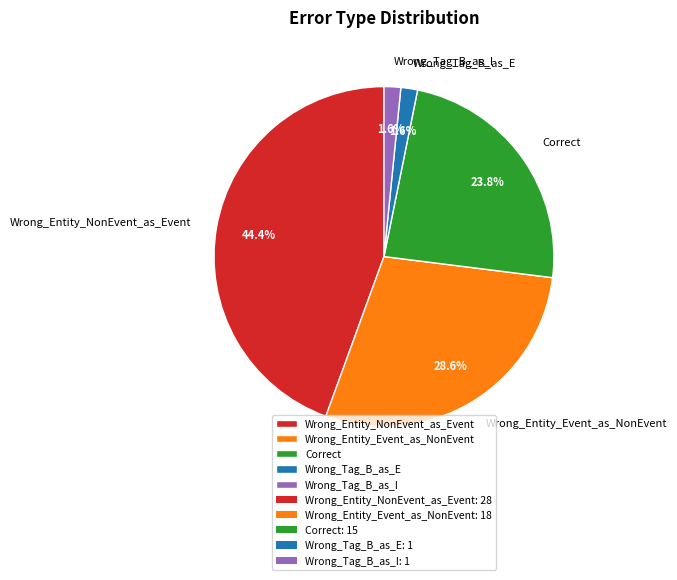

Which category has the biggest portion of the pie?

Wrong_Entity_NonEvent_as_Event